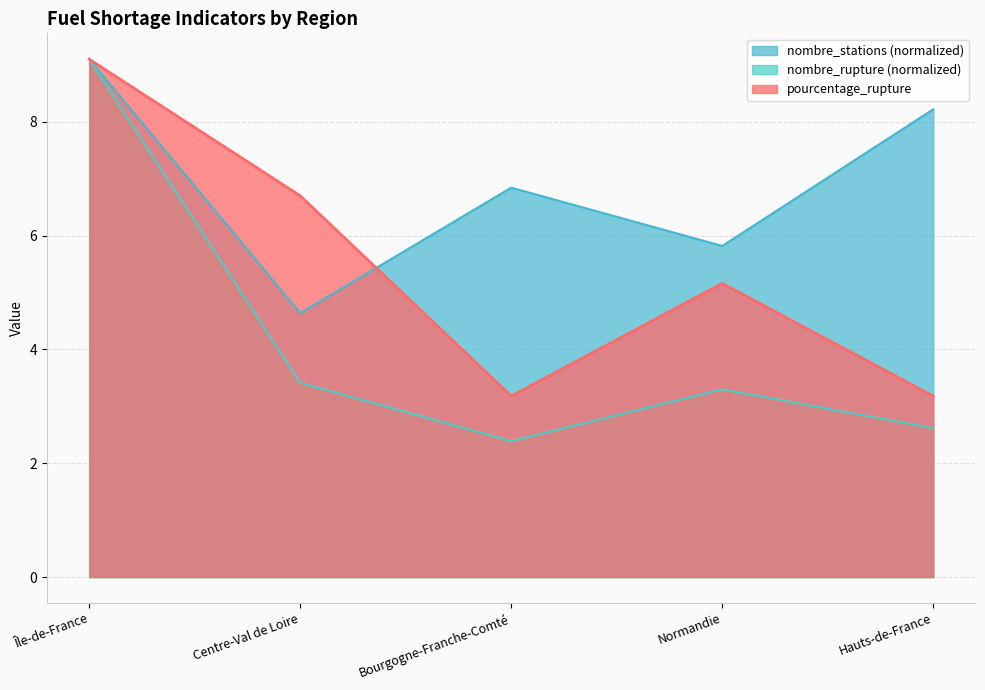

Is it true that nombre_rupture equals 5.3 at Normandie?

False